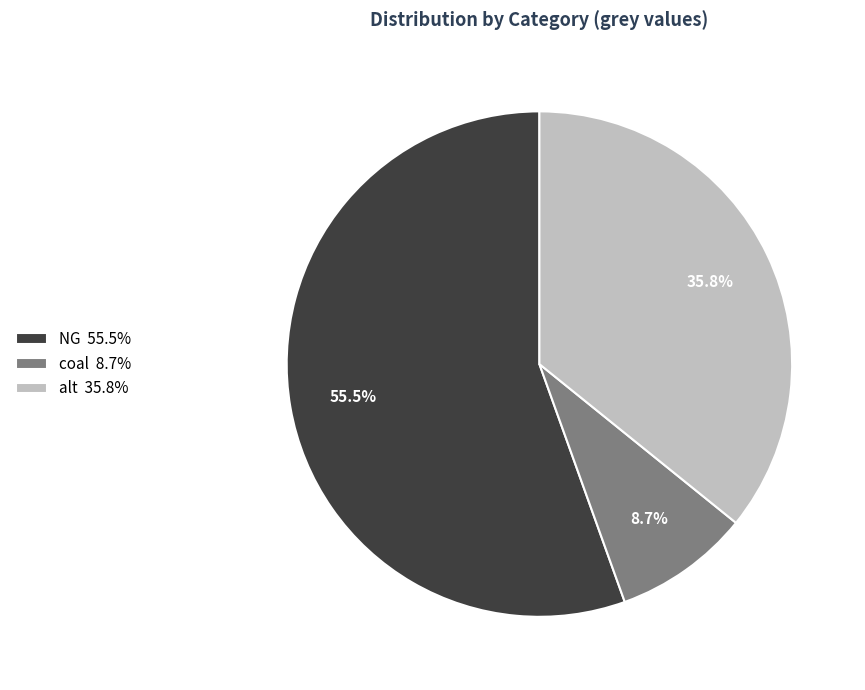

What is the smallest slice in the pie chart?

coal 8.7%